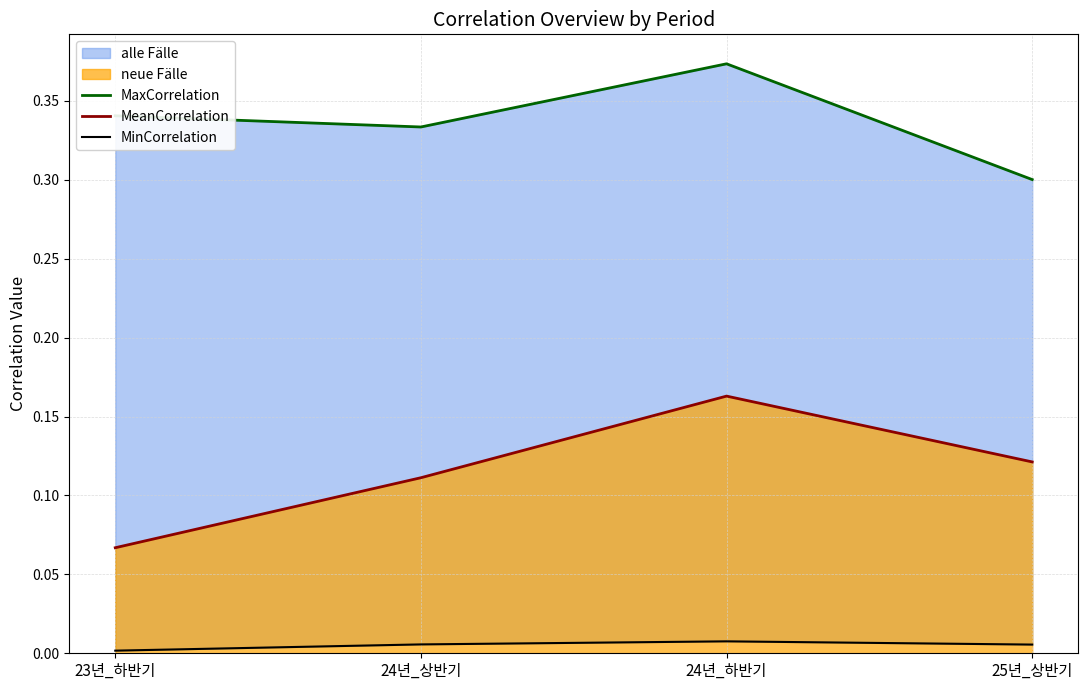

What is the label of the 2nd point from the right?

24년_하반기